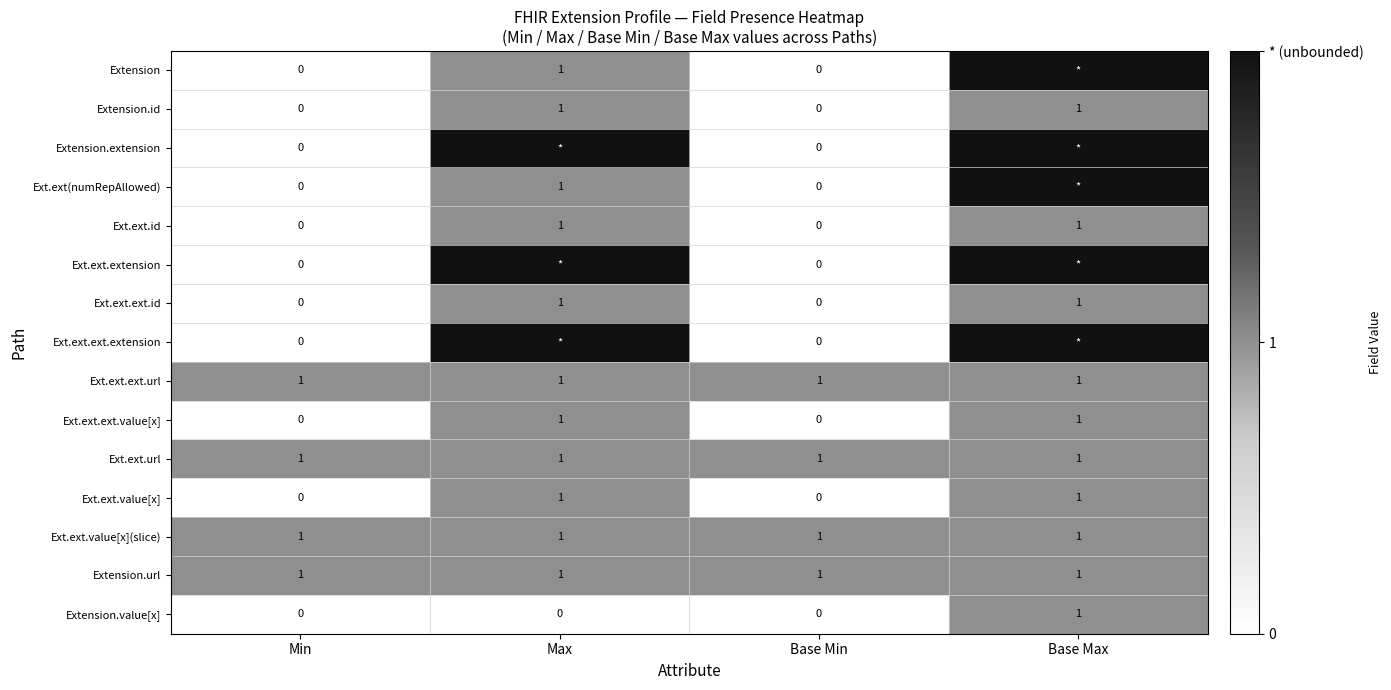

The Extension.value[x] series shows 0 at Base Min. True or false?

True